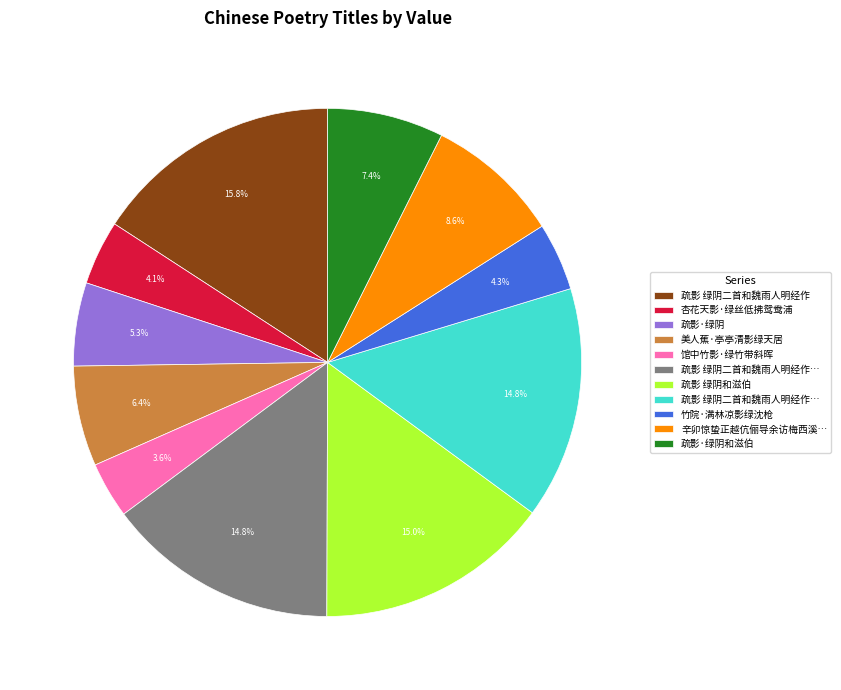

Does any single category account for the majority?

No